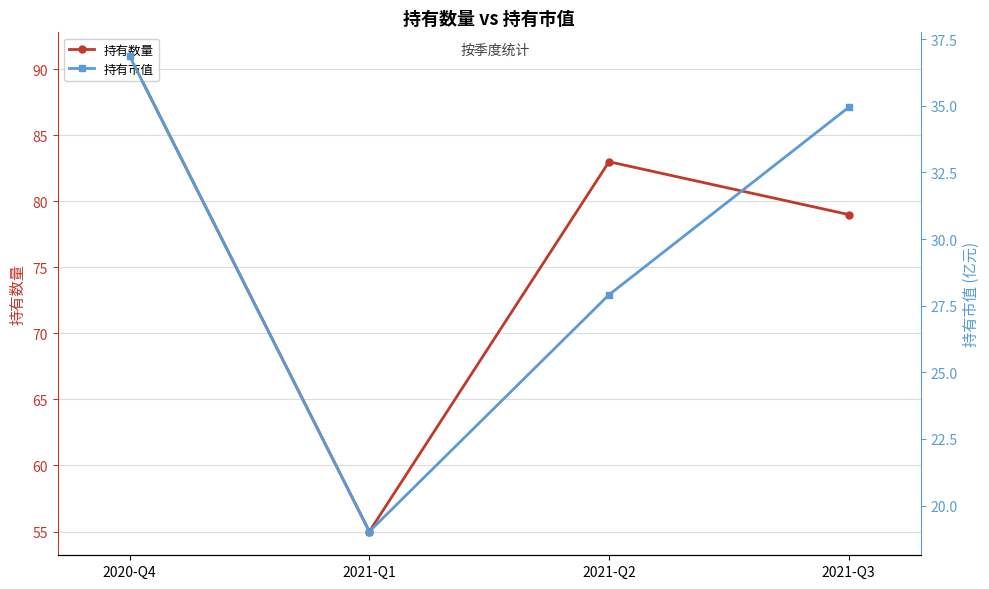

Where is the first local minimum for 持有数量?

2021-Q1